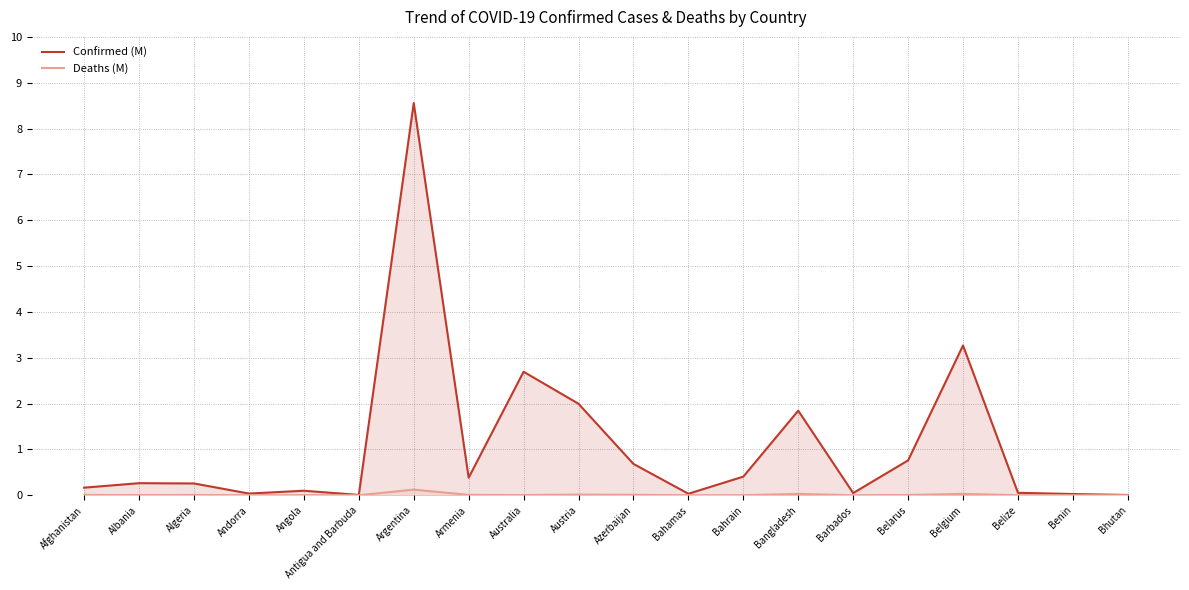

What is the label of the 20th point from the left?

Bhutan